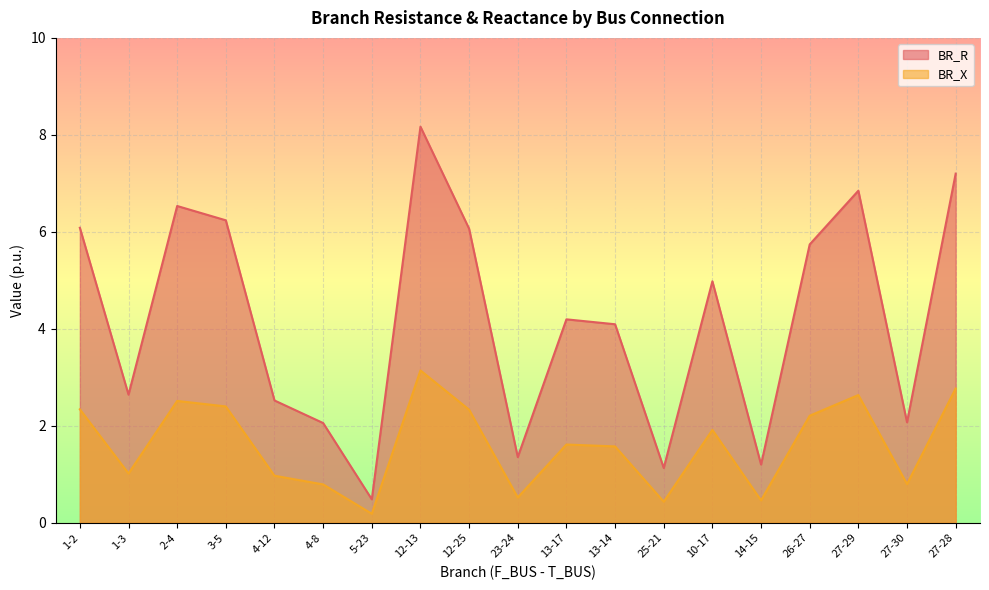

What is the sum of all BR_R values?

79.6